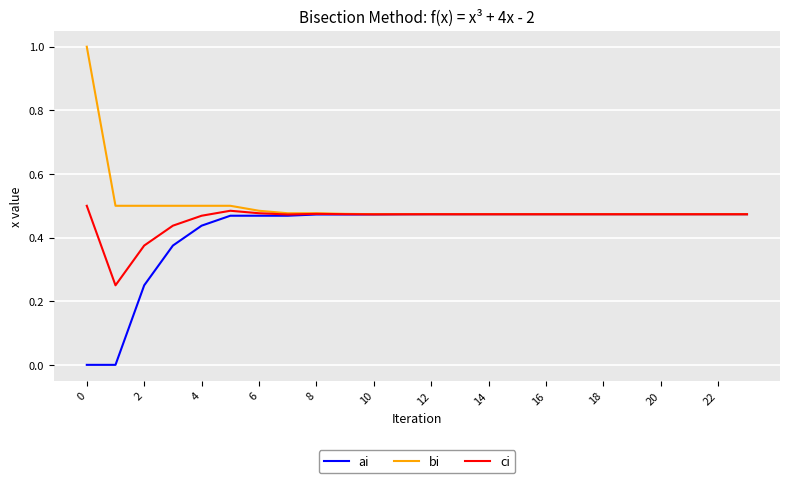

What is the maximum value shown in the chart?

1.0